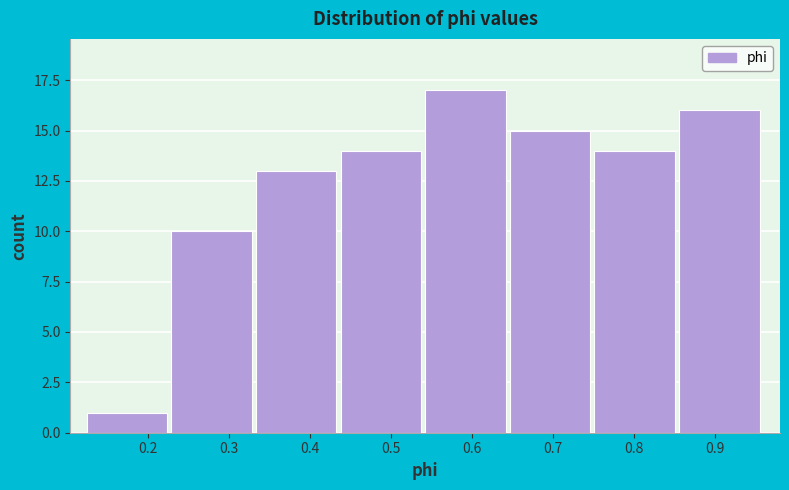

Reading left to right, list every bar in this chart as the range it spans on the x-axis followed by its height. Neither the bar edges nor the heights are printed on the chart, so give them approximately, as read against the axes.

0.12 to 0.23: 1
0.23 to 0.33: 10
0.33 to 0.44: 13
0.44 to 0.54: 14
0.54 to 0.65: 17
0.65 to 0.75: 15
0.75 to 0.86: 14
0.86 to 0.96: 16